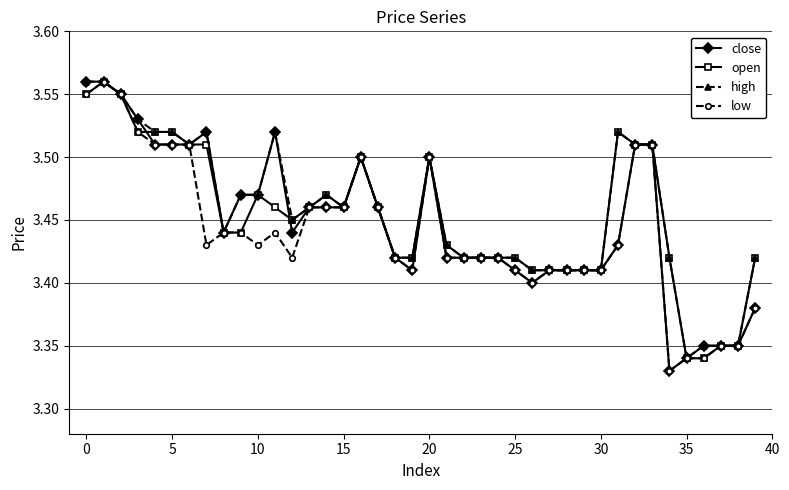

True or false: close has more than 2 interior local peaks.

True